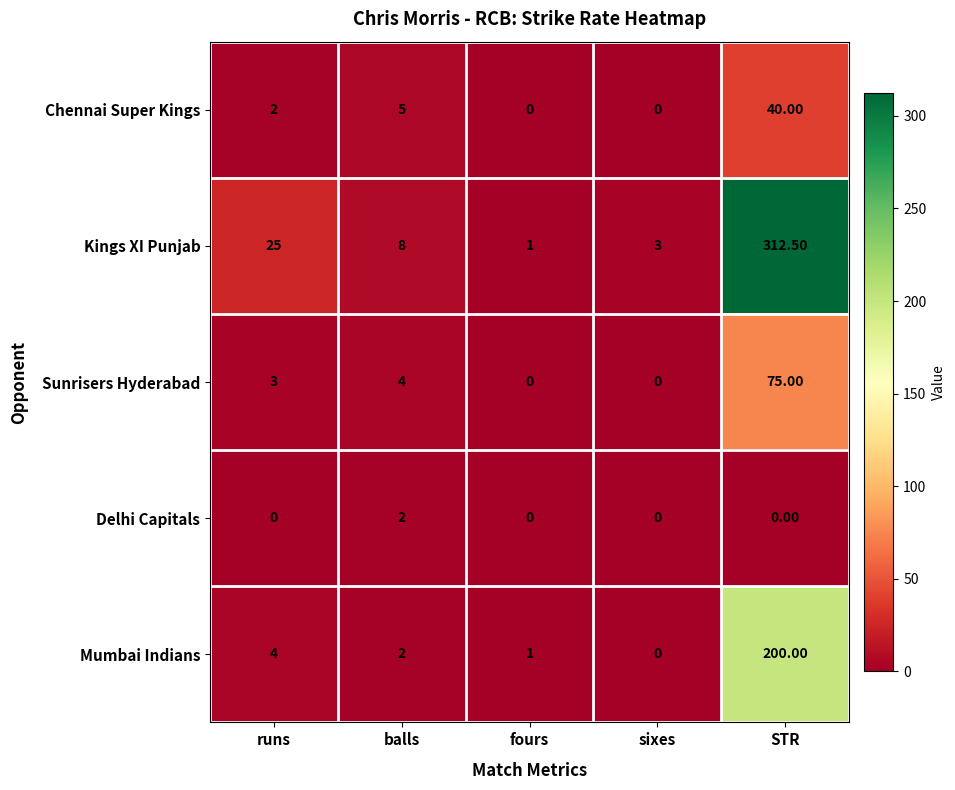

What is the sum of all Chennai Super Kings values?

47.0